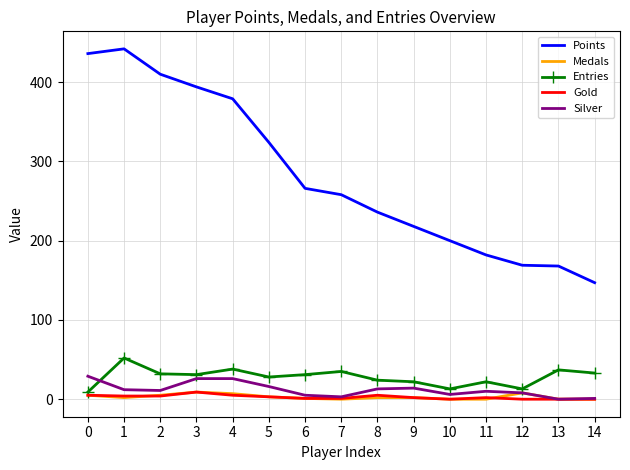

True or false: Points and Entries cross at least once.

False